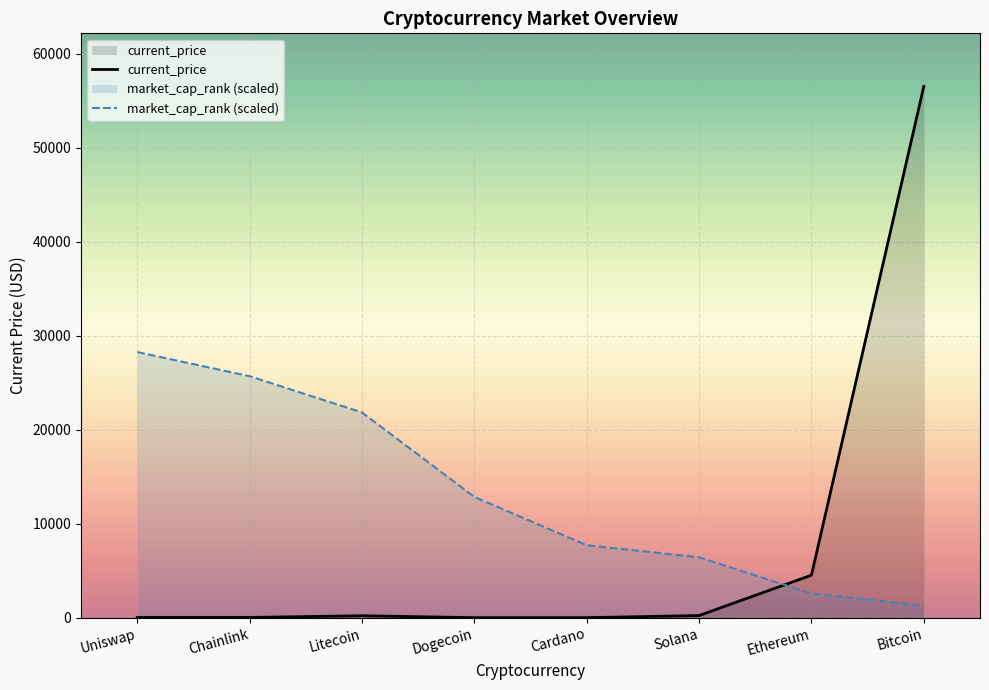

Reading left to right, list all the values displayed in this chart.

current_price: Uniswap=22.3	Chainlink=24.7	Litecoin=203.2	Dogecoin=0.2	Cardano=1.5	Solana=225.4	Ethereum=4518.2	Bitcoin=56505.0
market_cap_rank (scaled): Uniswap=28252.5	Chainlink=25684.1	Litecoin=21831.5	Dogecoin=12842.0	Cardano=7705.2	Solana=6421.0	Ethereum=2568.4	Bitcoin=1284.2